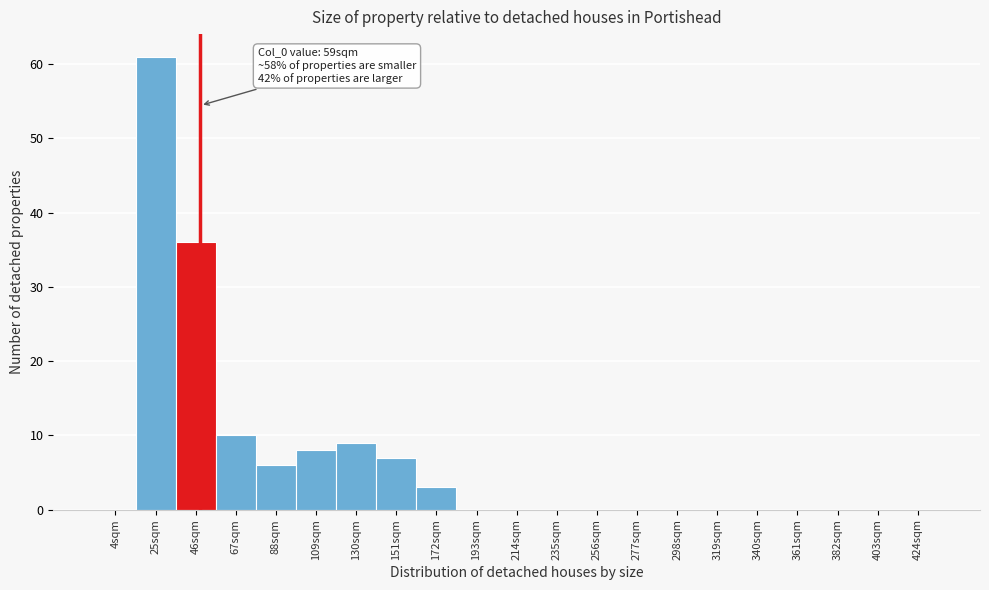

Reading left to right, extract all data points from this chart.

4sqm=0	25sqm=61	46sqm=36	67sqm=10	88sqm=6	109sqm=8	130sqm=9	151sqm=7	172sqm=3	193sqm=0	214sqm=0	235sqm=0	256sqm=0	277sqm=0	298sqm=0	319sqm=0	340sqm=0	361sqm=0	382sqm=0	403sqm=0	424sqm=0